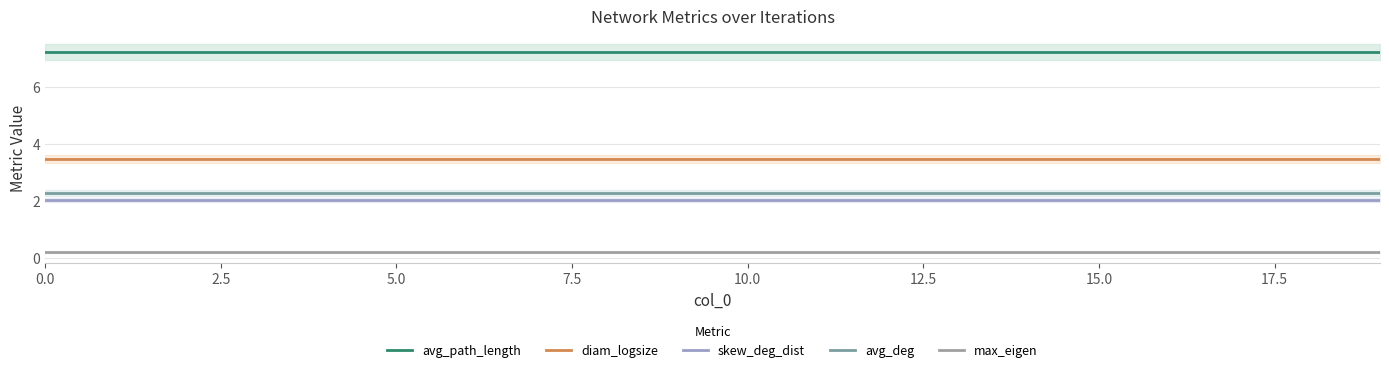

The avg_deg series shows 3.9 at 15.0. True or false?

False